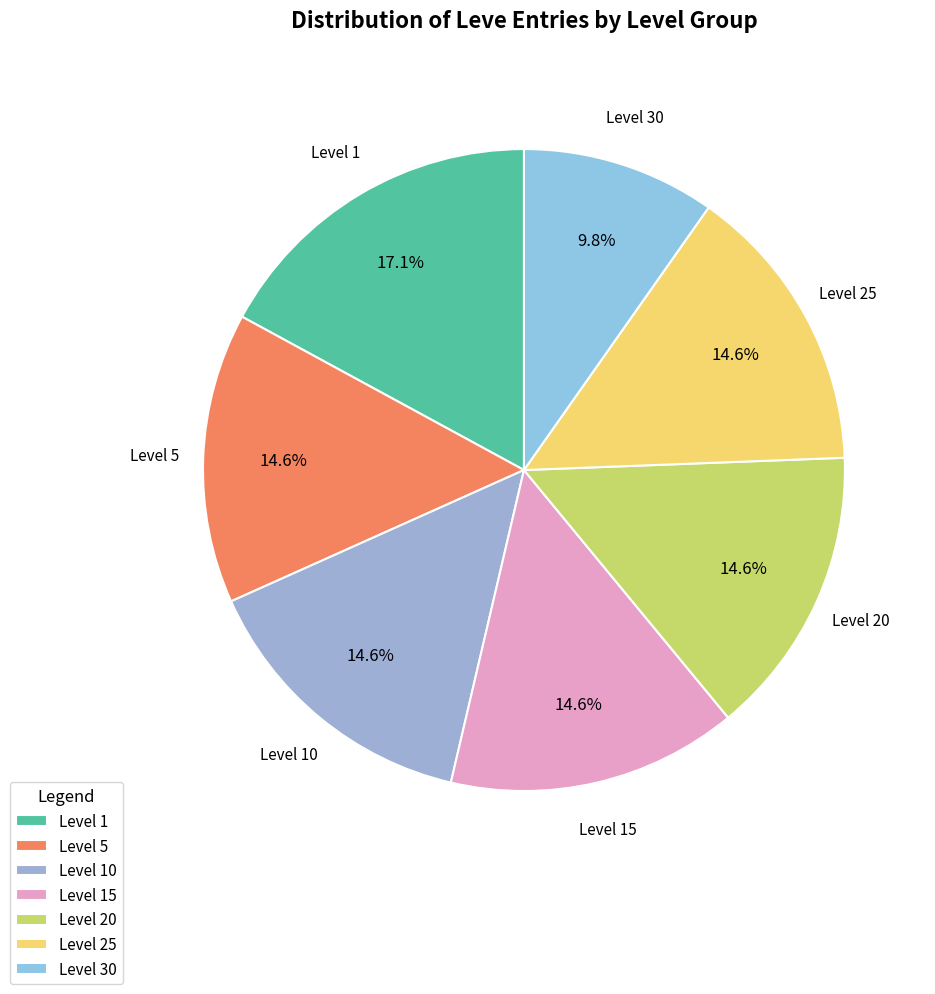

How many slices are in this pie chart?

7